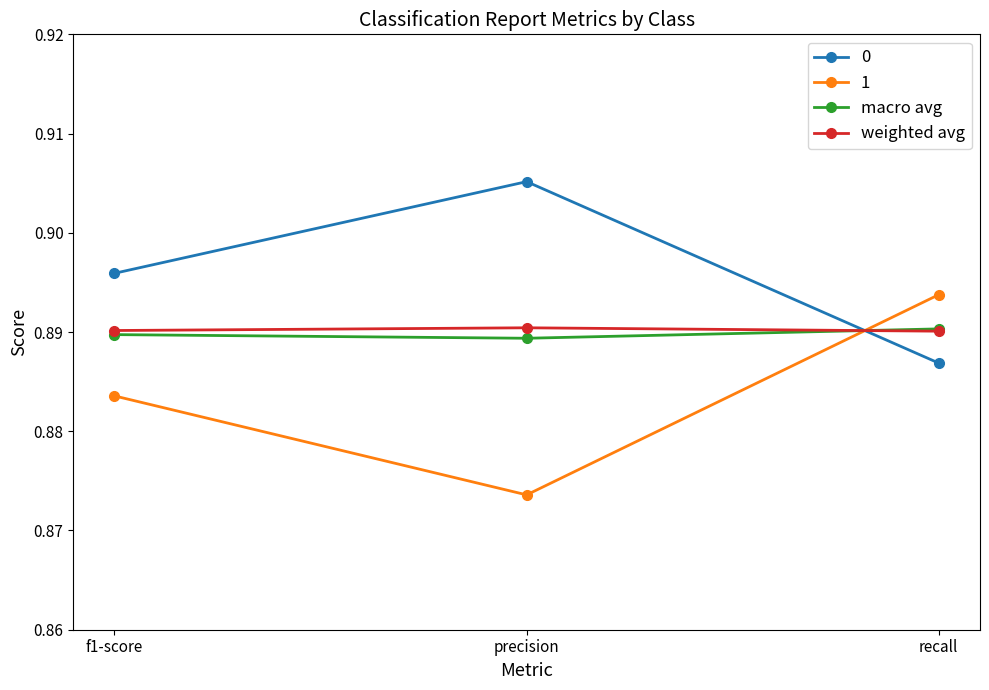

What is the label of the 1st point from the right?

recall